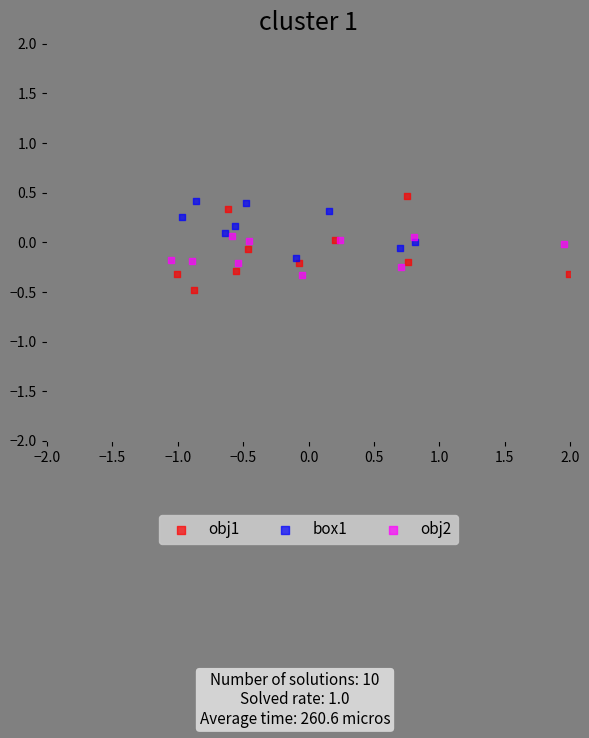

Which series has the widest spread of Y values?

obj1